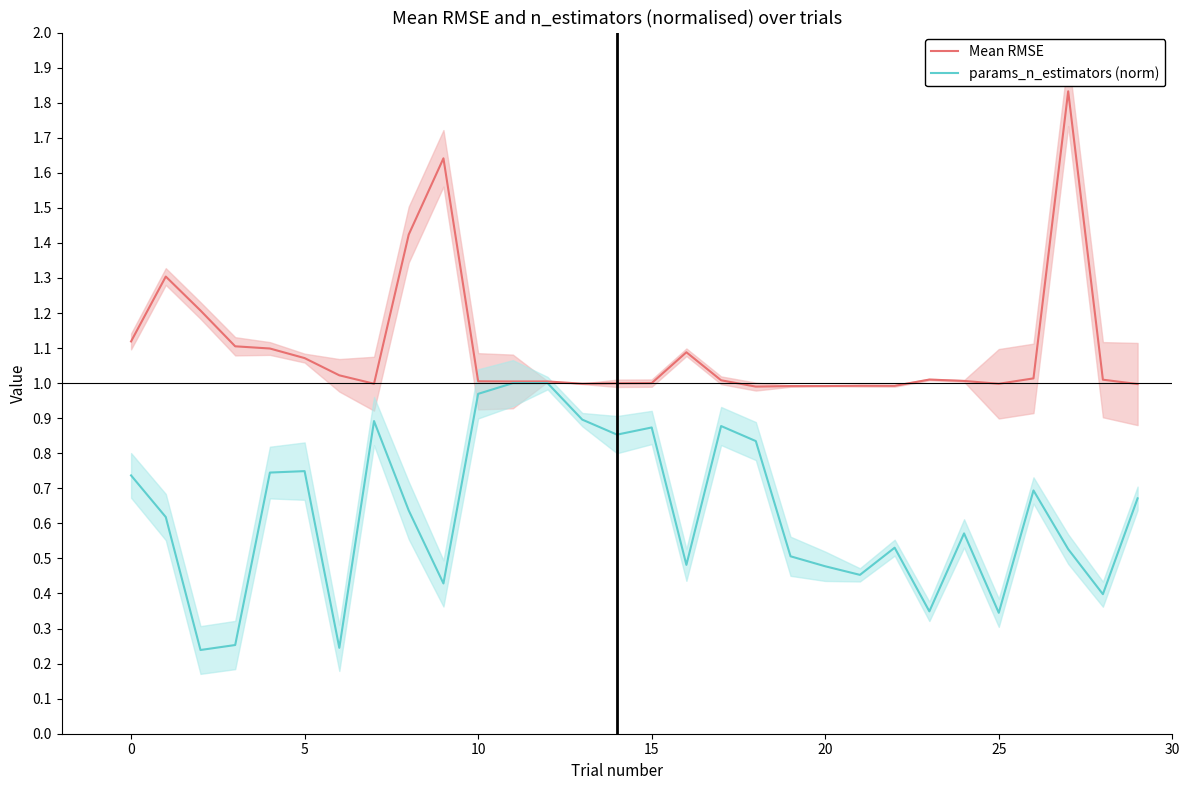

Reading left to right, transcribe all the data shown in this chart.

Mean RMSE: 1.1	1.3	1.2	1.1	1.1	1.1	1.0	1.0	1.4	1.6	1.0	1.0	1.0	1.0	1.0	1.0	1.1	1.0	1.0	1.0	1.0	1.0	1.0	1.0	1.0	1.0	1.0	1.8	1.0	1.0
params_n_estimators (norm): 0.7	0.6	0.2	0.3	0.7	0.7	0.2	0.9	0.6	0.4	1.0	1.0	1.0	0.9	0.9	0.9	0.5	0.9	0.8	0.5	0.5	0.5	0.5	0.3	0.6	0.3	0.7	0.5	0.4	0.7